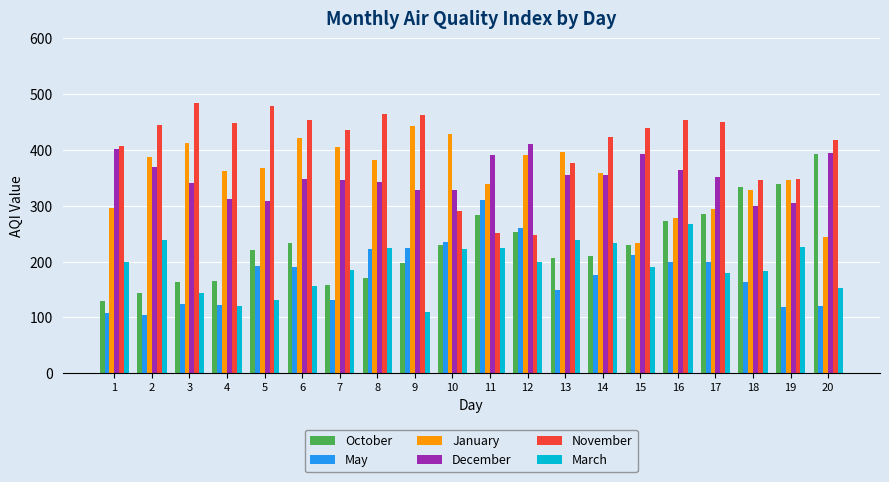

Which label corresponds to the largest value in the chart?

3